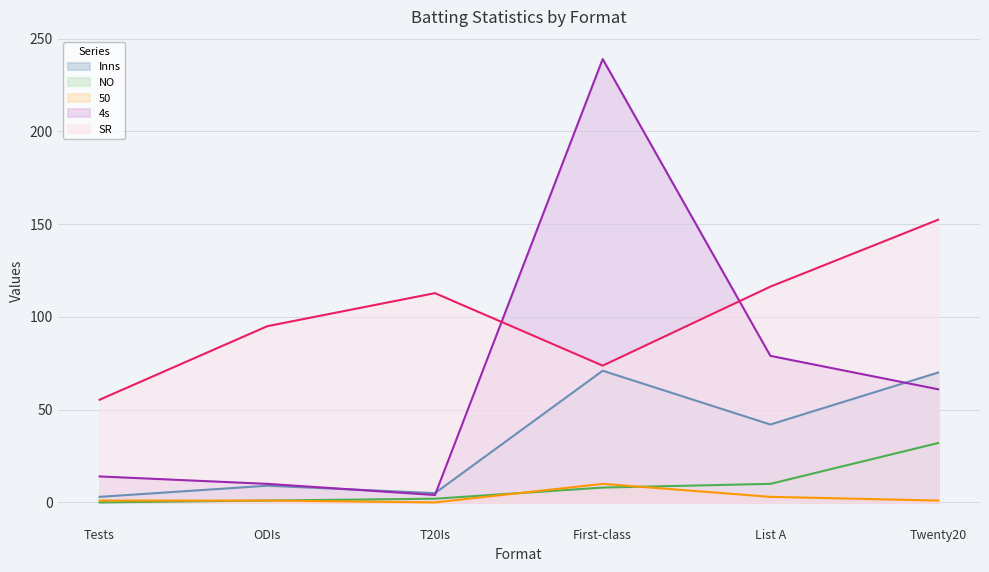

What is the difference between the highest and lowest values at List A?

113.3